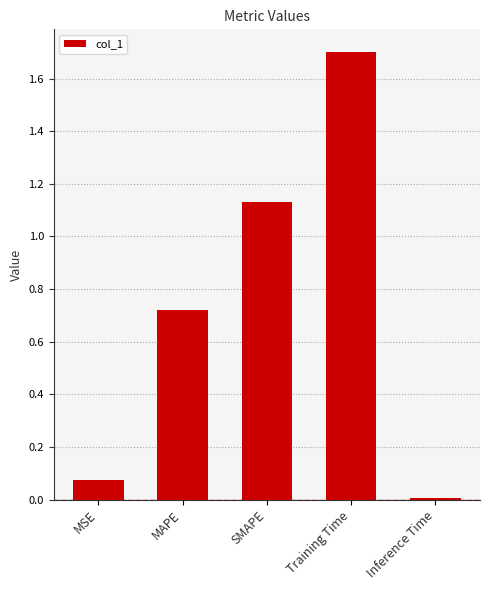

Is it true that the value at MAPE is 1.2?

False